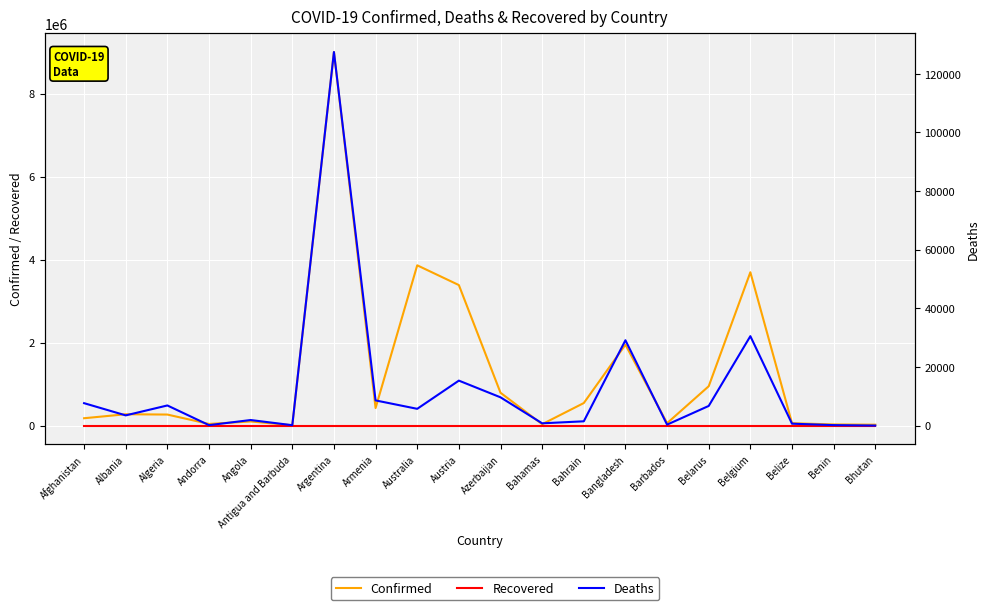

What position from the right is Bahamas?

9